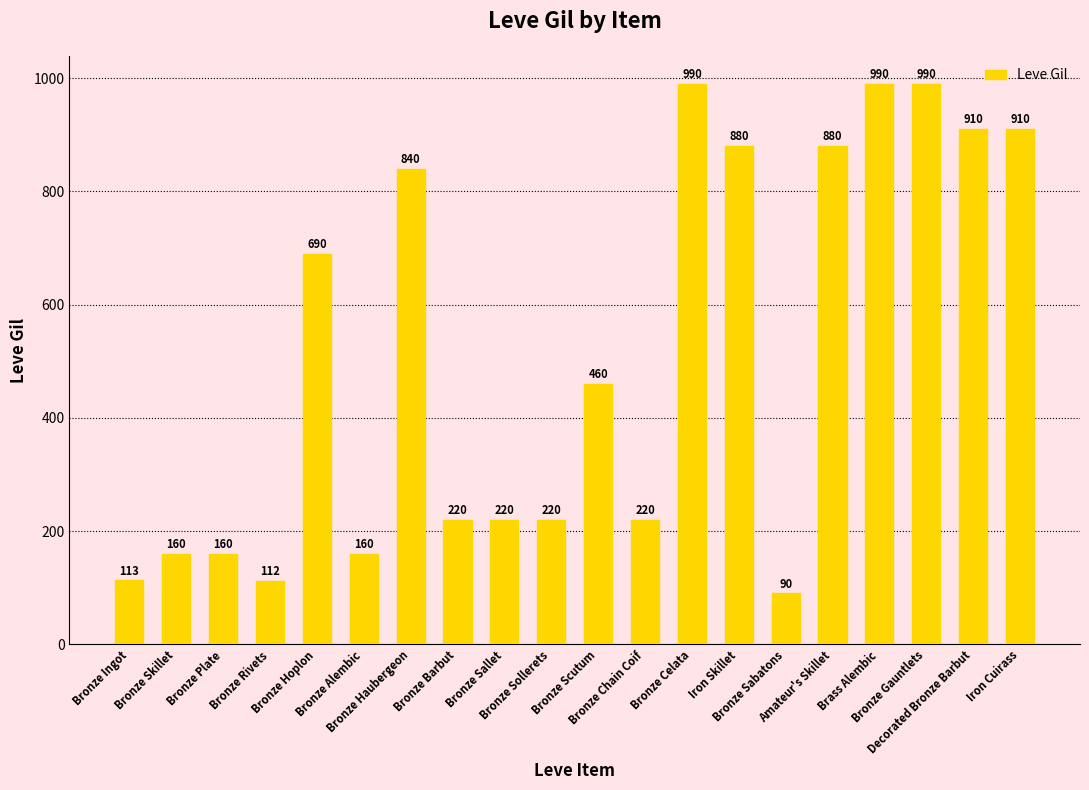

What is the greatest value displayed?

990